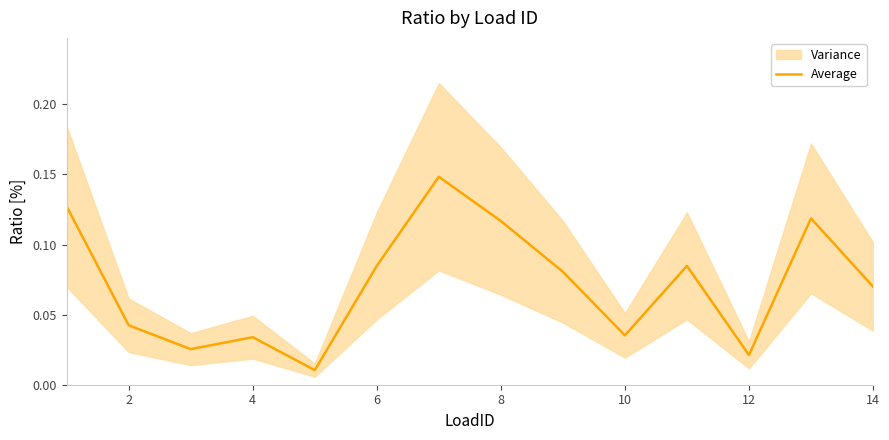

Count the number of categories in the chart.

14